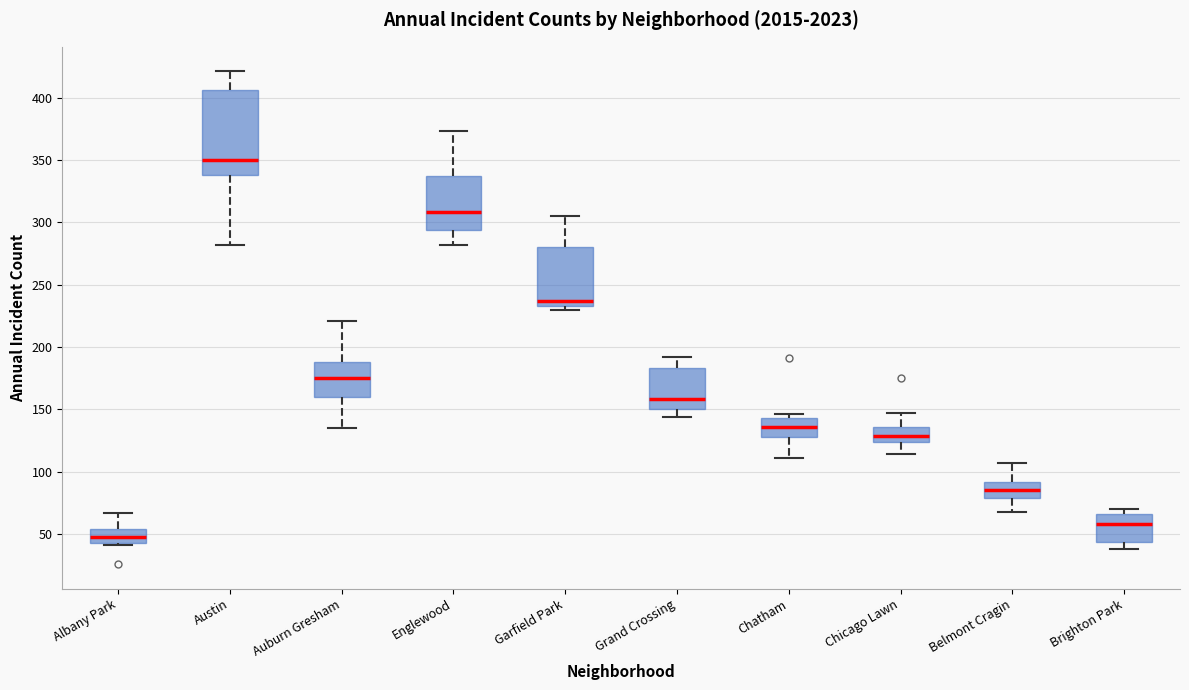

Reading left to right, transcribe this box plot: for each box, give where its median line is, the range the box spans, and where its two whiskers end, as read against the y-axis. The values are not printed on the chart, so give them approximately, as read against the axis.

Albany Park: median 50, box 45 to 55, whiskers 40 to 65
Austin: median 350, box 340 to 405, whiskers 280 to 420
Auburn Gresham: median 175, box 160 to 190, whiskers 135 to 220
Englewood: median 310, box 295 to 335, whiskers 280 to 375
Garfield Park: median 235 (just above the box's lower edge), box 235 to 280, whiskers 230 to 305
Grand Crossing: median 160, box 150 to 185, whiskers 145 to 190
Chatham: median 135, box 130 to 145, whiskers 110 to 145 (just above the box's upper edge)
Chicago Lawn: median 130, box 125 to 135, whiskers 115 to 145
Belmont Cragin: median 85, box 80 to 90, whiskers 70 to 105
Brighton Park: median 60, box 45 to 65, whiskers 40 to 70